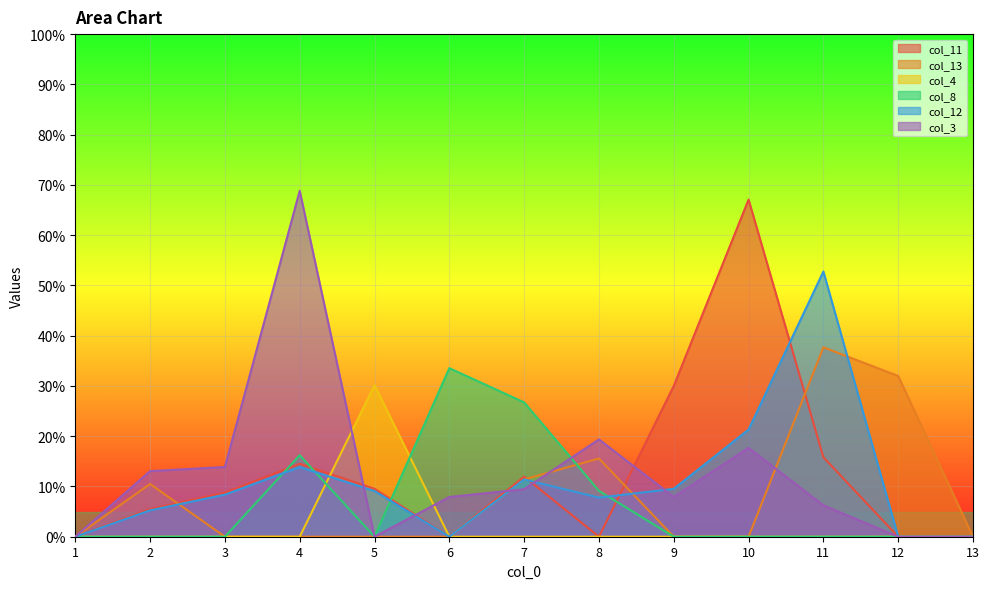

What are all the series names shown in the legend?

col_11, col_13, col_4, col_8, col_12, col_3